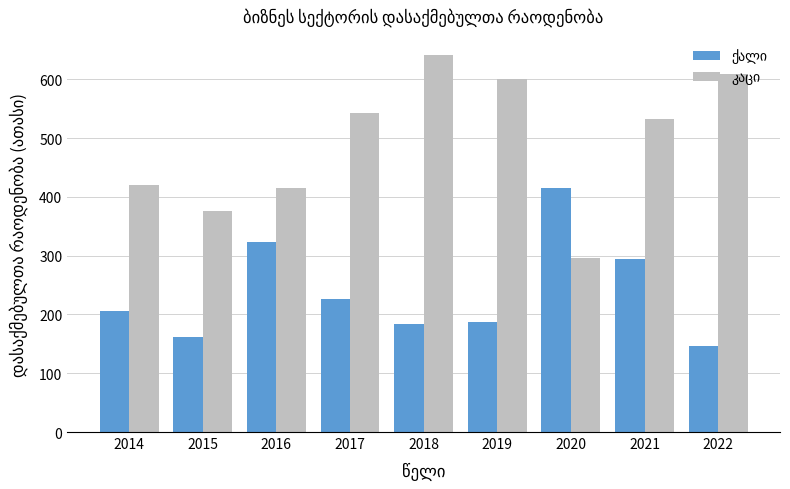

At how many categories does at least one series exceed 309?

9